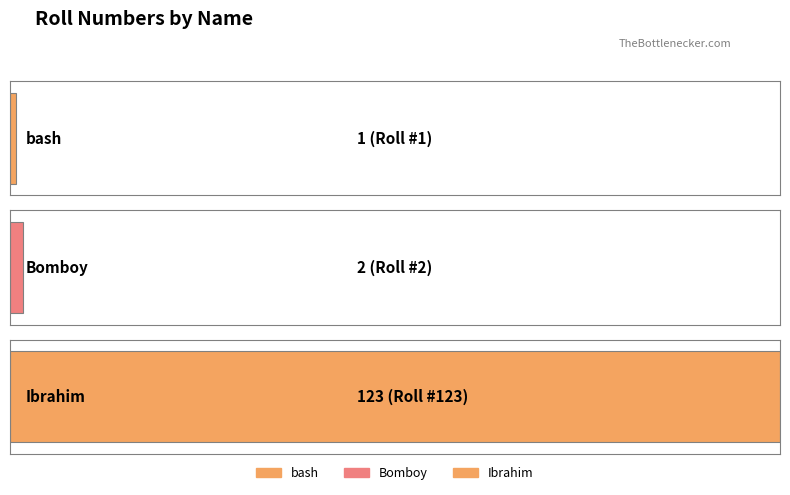

How many categories are shown in the chart?

3